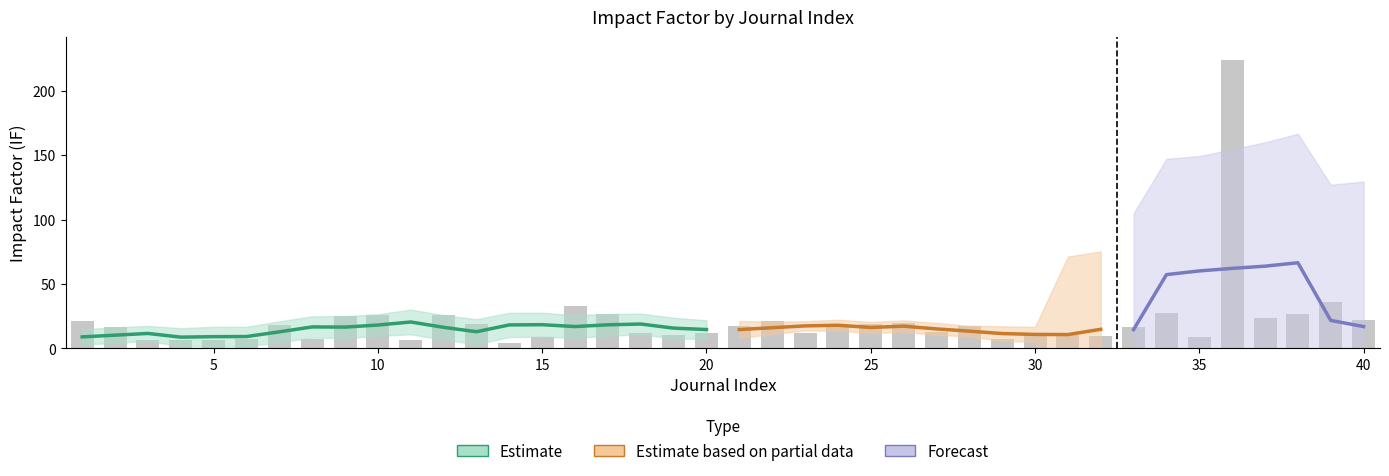

What is the average value?

21.6